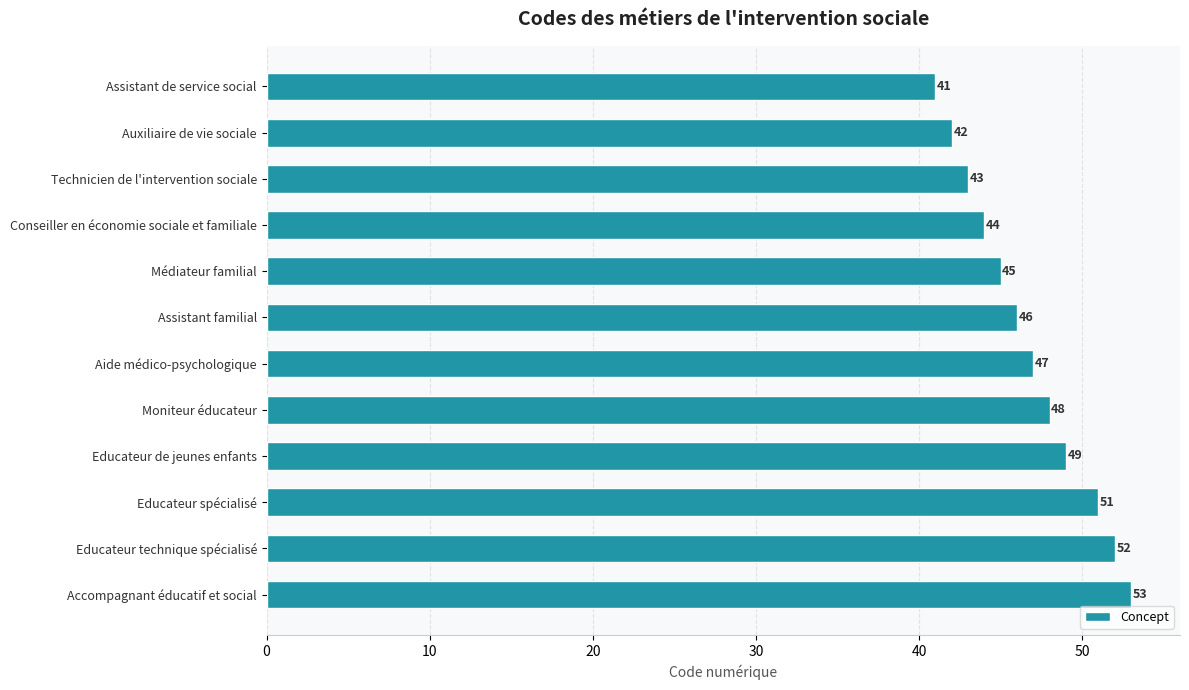

List the labels in order of value, largest first.

Accompagnant éducatif et social, Educateur technique spécialisé, Educateur spécialisé, Educateur de jeunes enfants, Moniteur éducateur, Aide médico-psychologique, Assistant familial, Médiateur familial, Conseiller en économie sociale et familiale, Technicien de l'intervention sociale, Auxiliaire de vie sociale, Assistant de service social